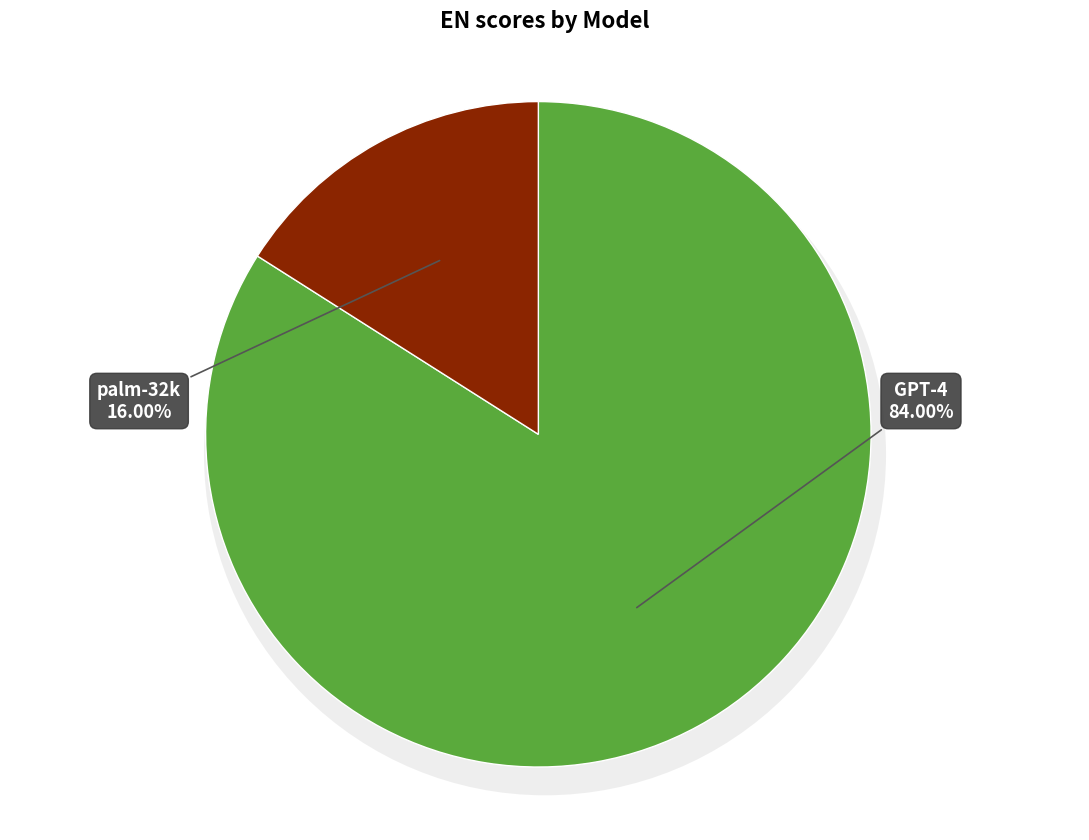

How many segments does this pie chart have?

2